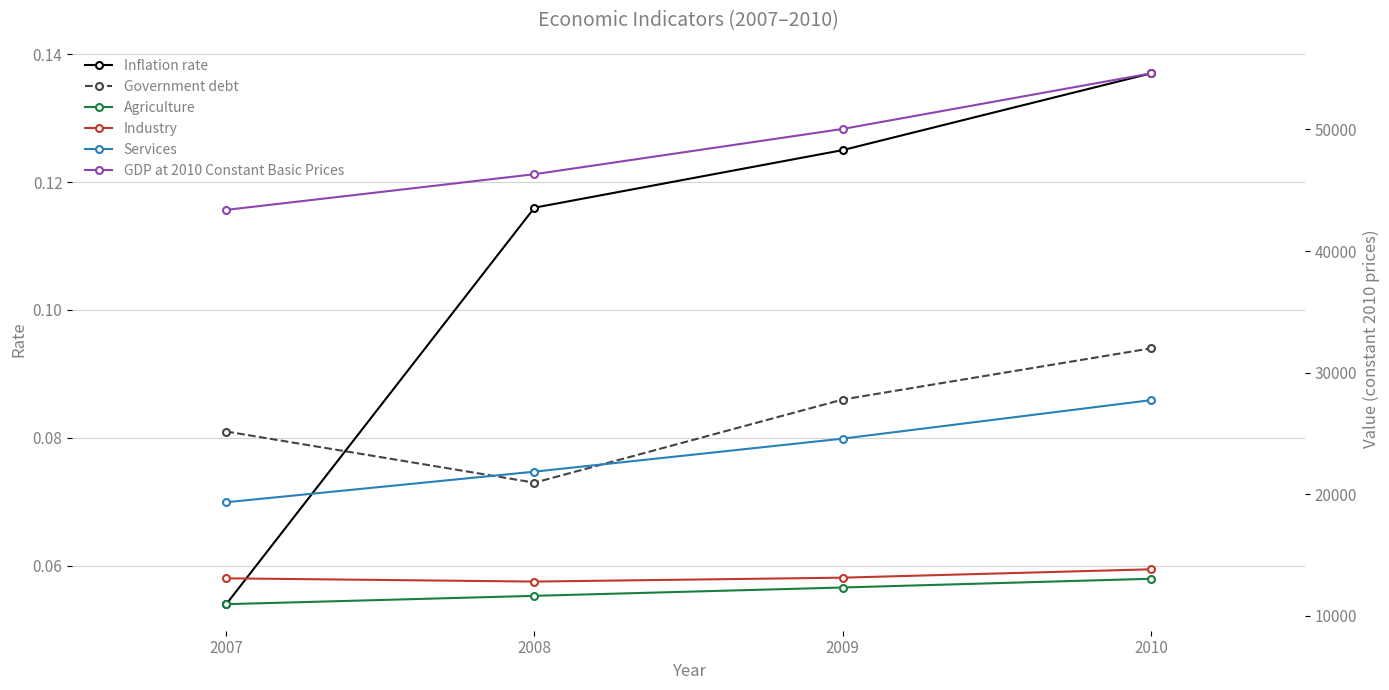

What are all the series names shown in the legend?

Inflation rate, Government debt, Agriculture, Industry, Services, GDP at 2010 Constant Basic Prices